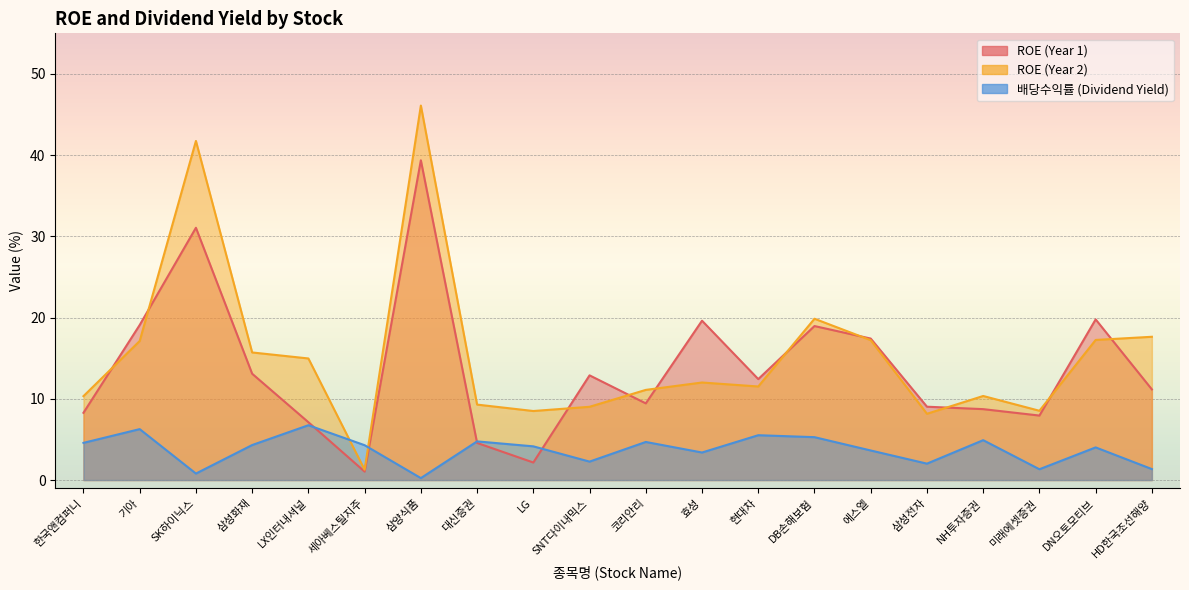

What is the total value across all series at NH투자증권?

24.0